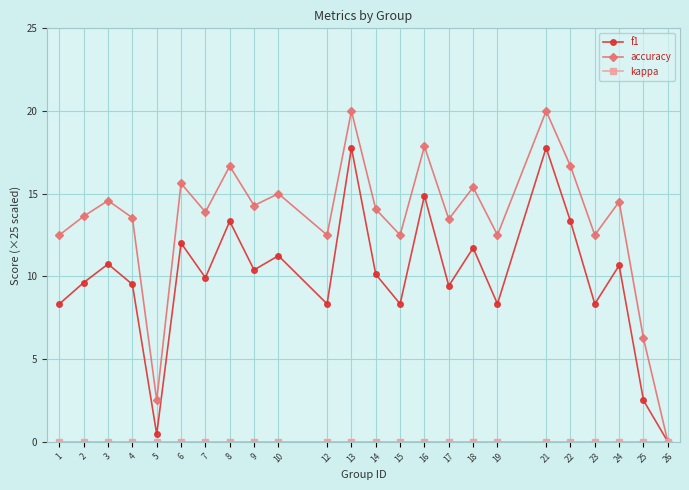

What is the difference between the highest and lowest values at 14?

14.1